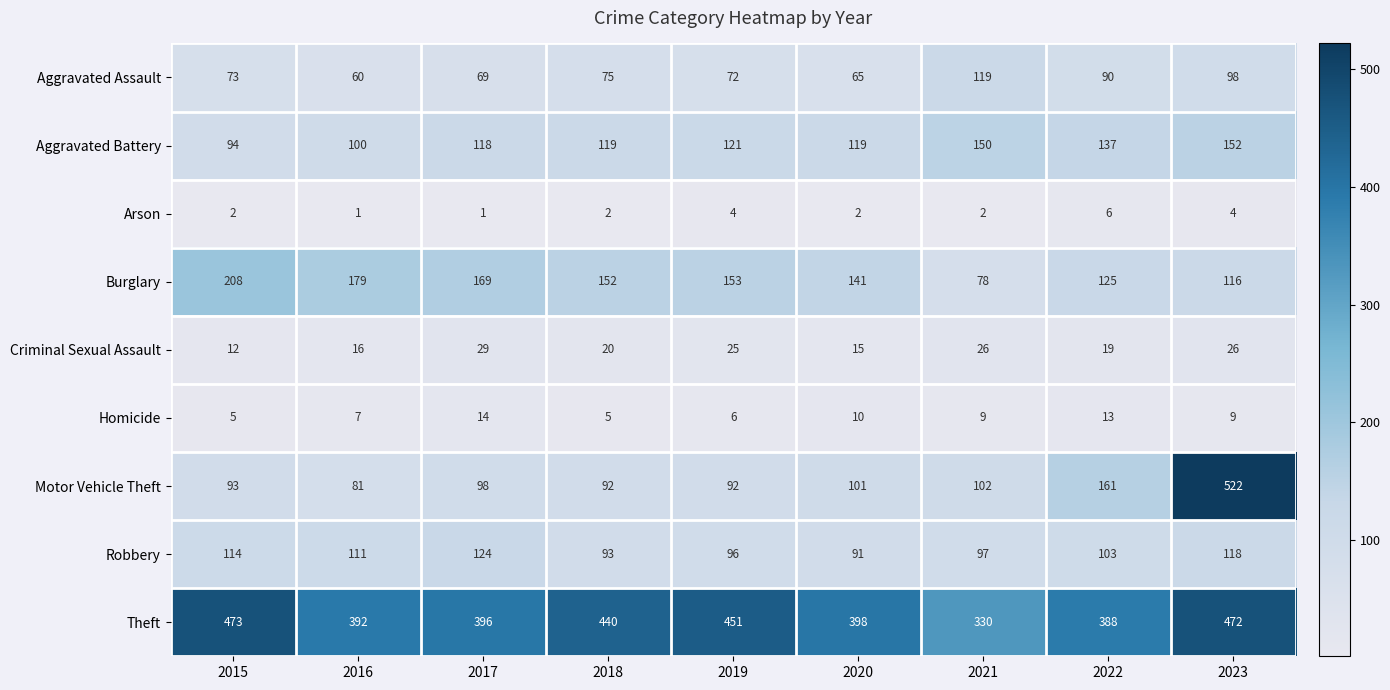

At which label does Motor Vehicle Theft reach its minimum?

2016